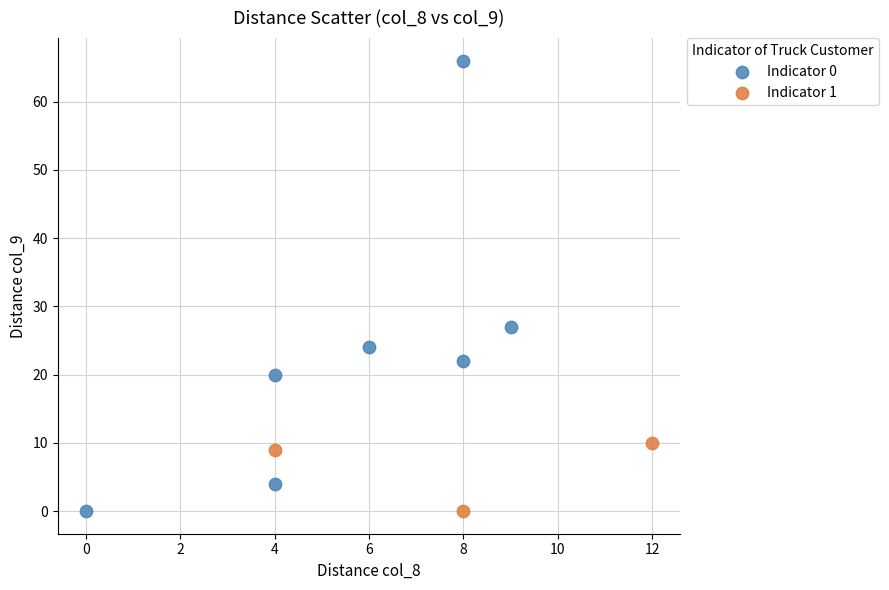

Which series has the largest Y range (max minus min)?

Indicator 0